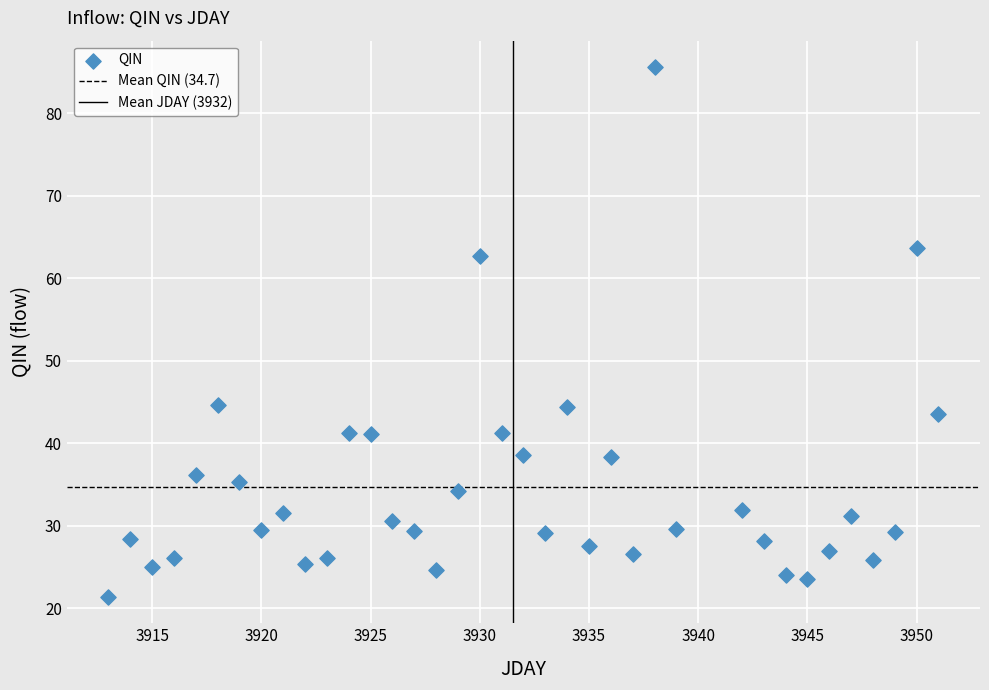

What is the range of Y values (max minus min)?

64.2